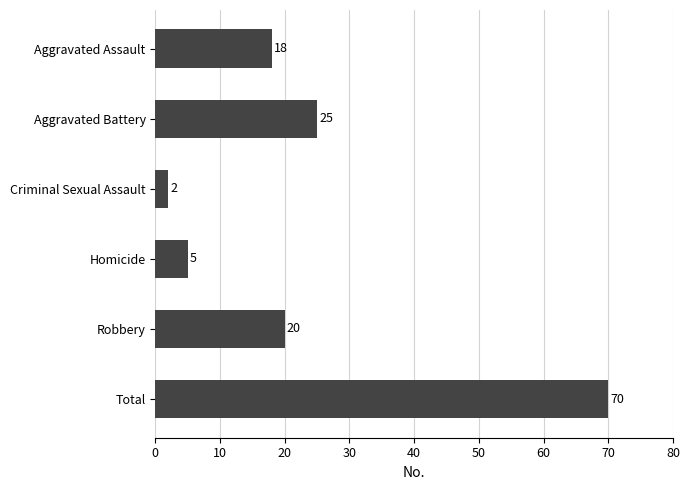

How many data points does each series have?

6